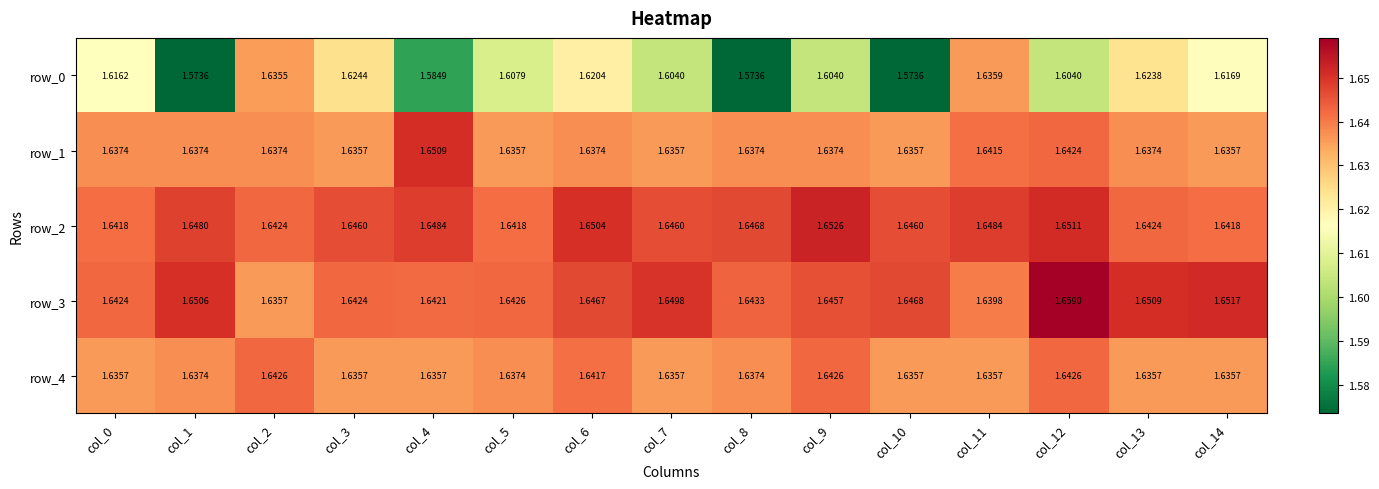

Is the value of row_1 at col_4 greater than the value of row_3 at col_0?

Yes